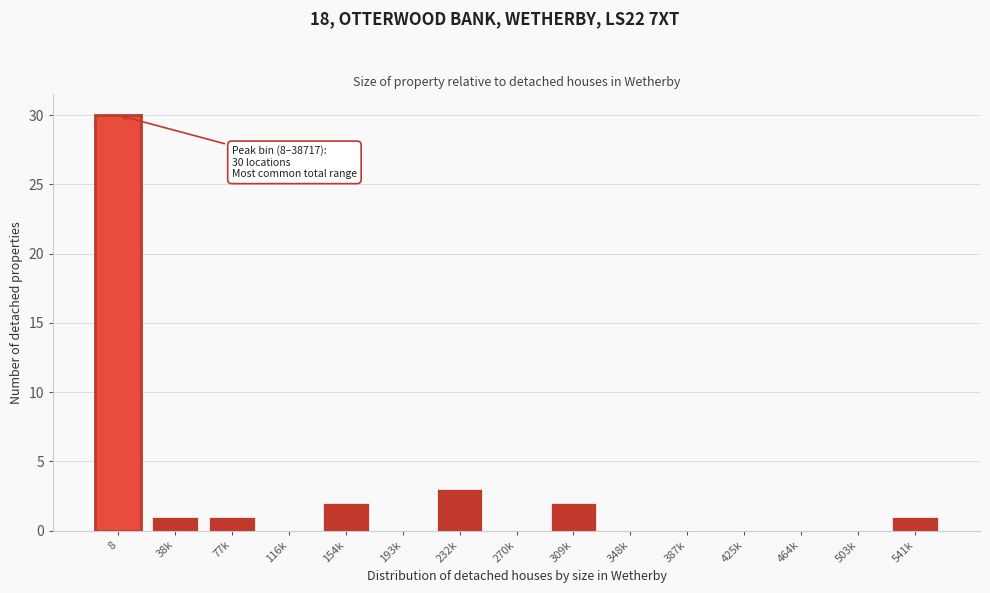

Reading left to right, transcribe all the data shown in this chart.

8=30	38k=1	77k=1	116k=0	154k=2	193k=0	232k=3	270k=0	309k=2	348k=0	387k=0	425k=0	464k=0	503k=0	541k=1